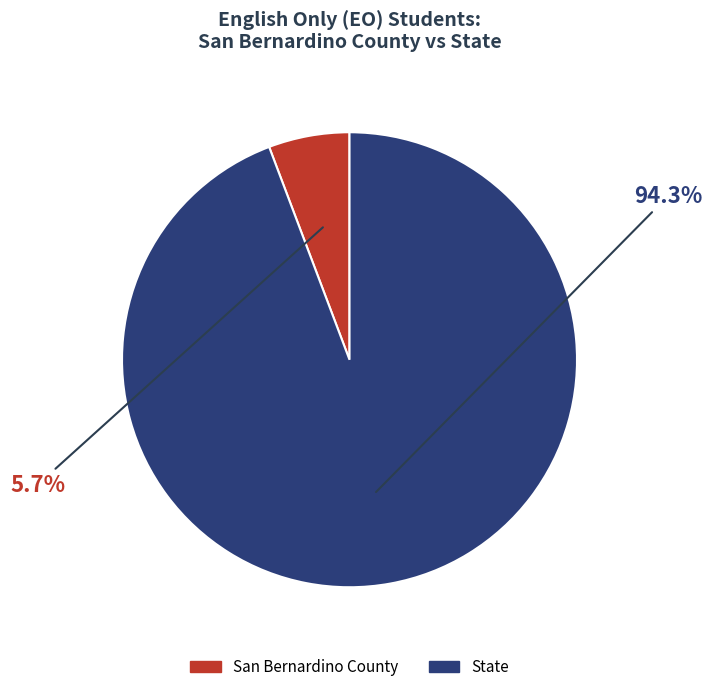

Combined, do San Bernardino County and State account for over 50%?

Yes